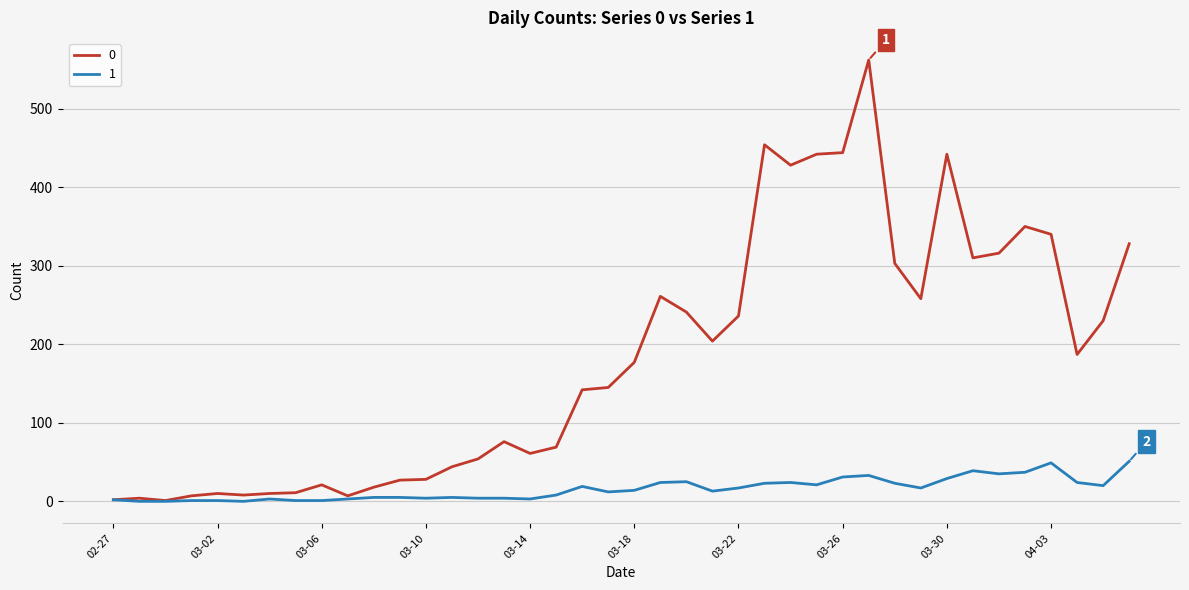

List the series in order of their peak value, highest first.

0, 1